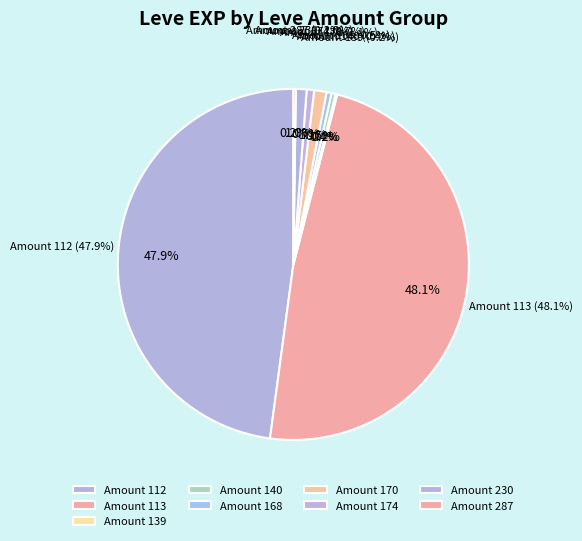

Is it true that Feathered Harpoon (174) is 2% of the pie?

False